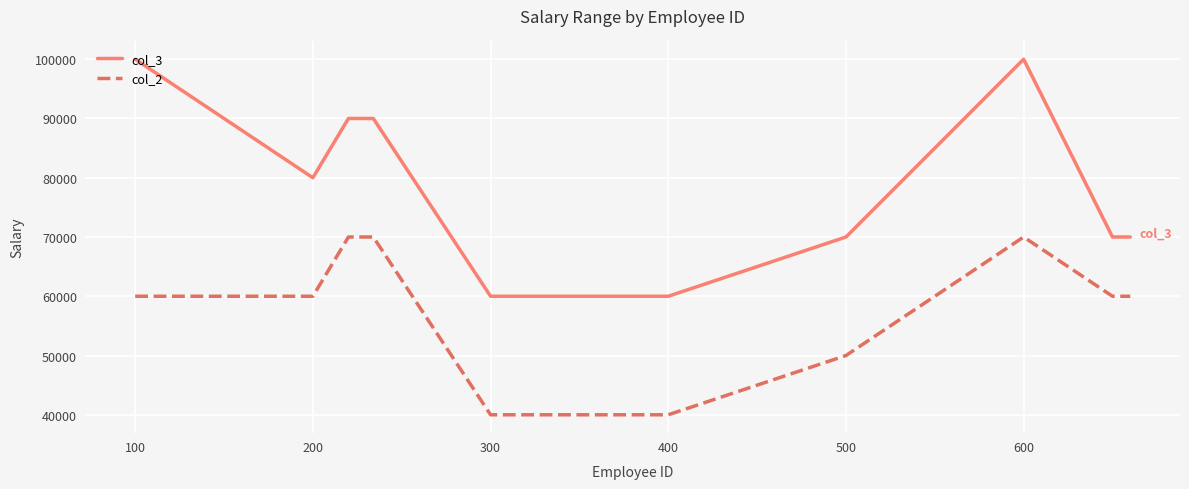

Which series has the largest range (max minus min)?

col_3